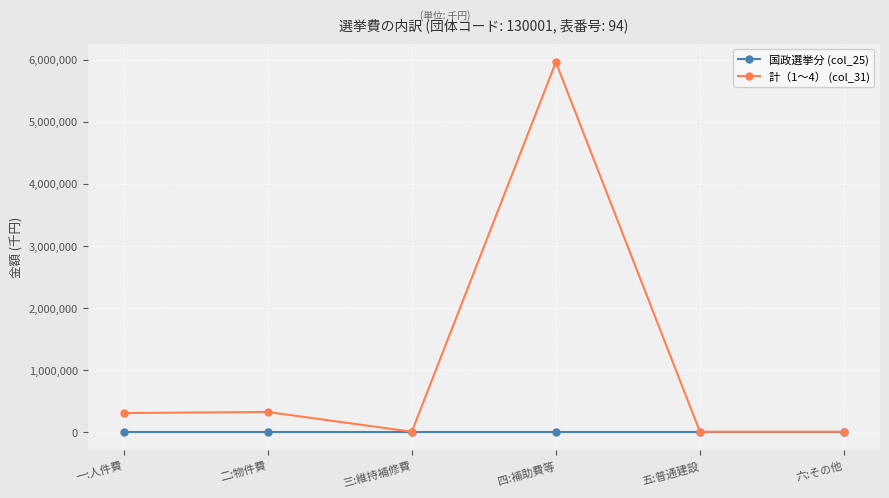

What are all the series names shown in the legend?

国政選挙分 (col_25), 計（1〜4） (col_31)